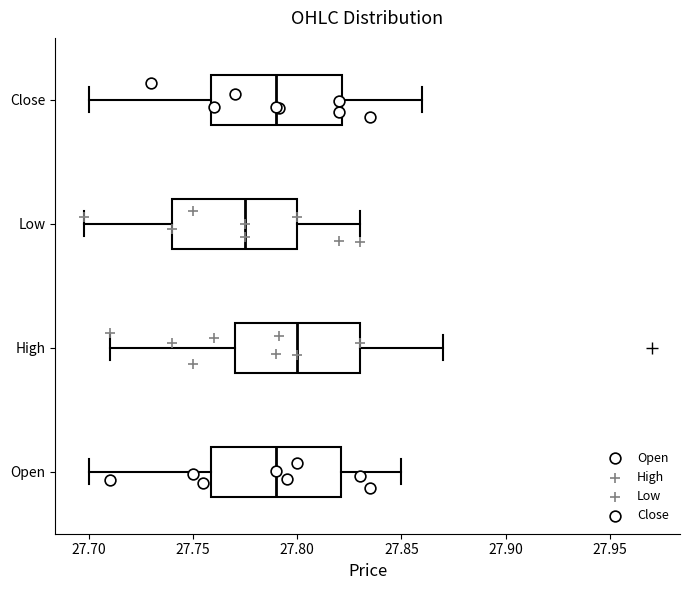

Reading bottom to top, transcribe this box plot: for each box, give where its median line is, the range the box spans, and where its two whiskers end, as read against the x-axis. The values are not printed on the chart, so give them approximately, as read against the axis.

Open: median 27.790, box 27.760 to 27.820, whiskers 27.700 to 27.850
High: median 27.800, box 27.770 to 27.830, whiskers 27.710 to 27.870
Low: median 27.775, box 27.740 to 27.800, whiskers 27.700 to 27.830
Close: median 27.790, box 27.760 to 27.820, whiskers 27.700 to 27.860